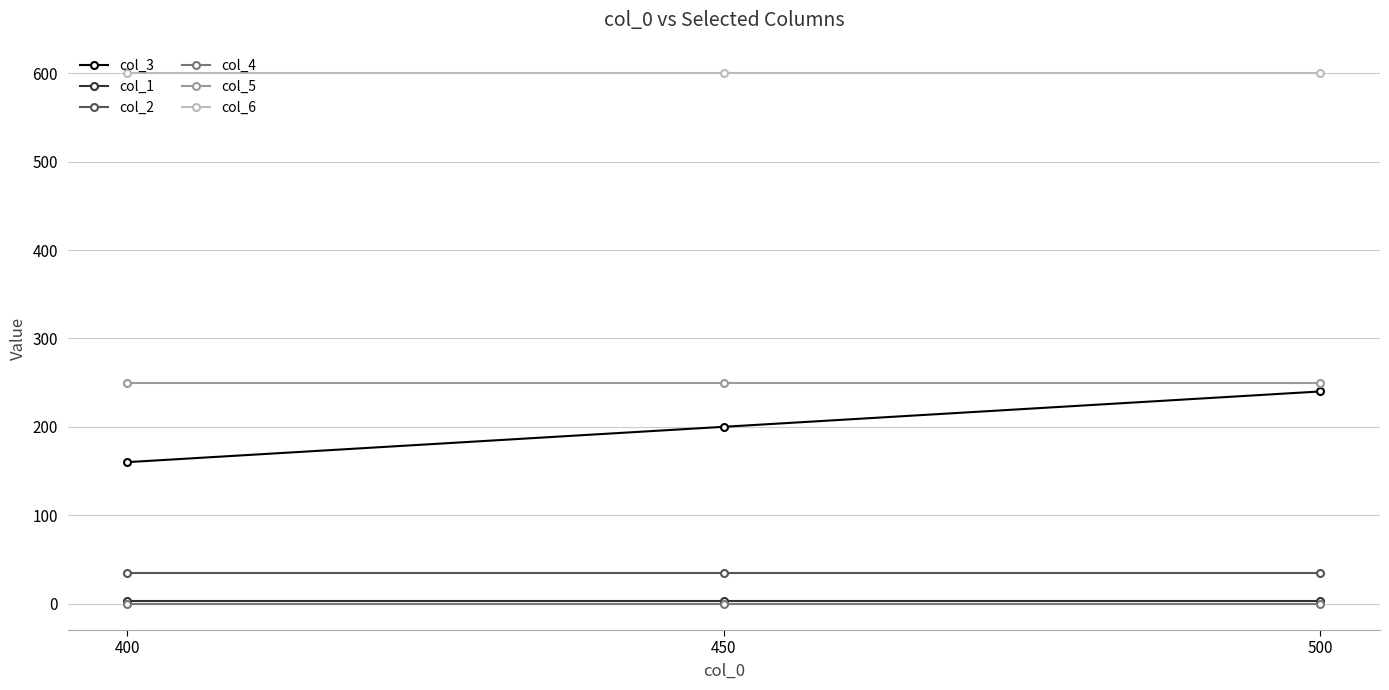

Is the value of col_2 at 500 greater than the value of col_5 at 400?

No